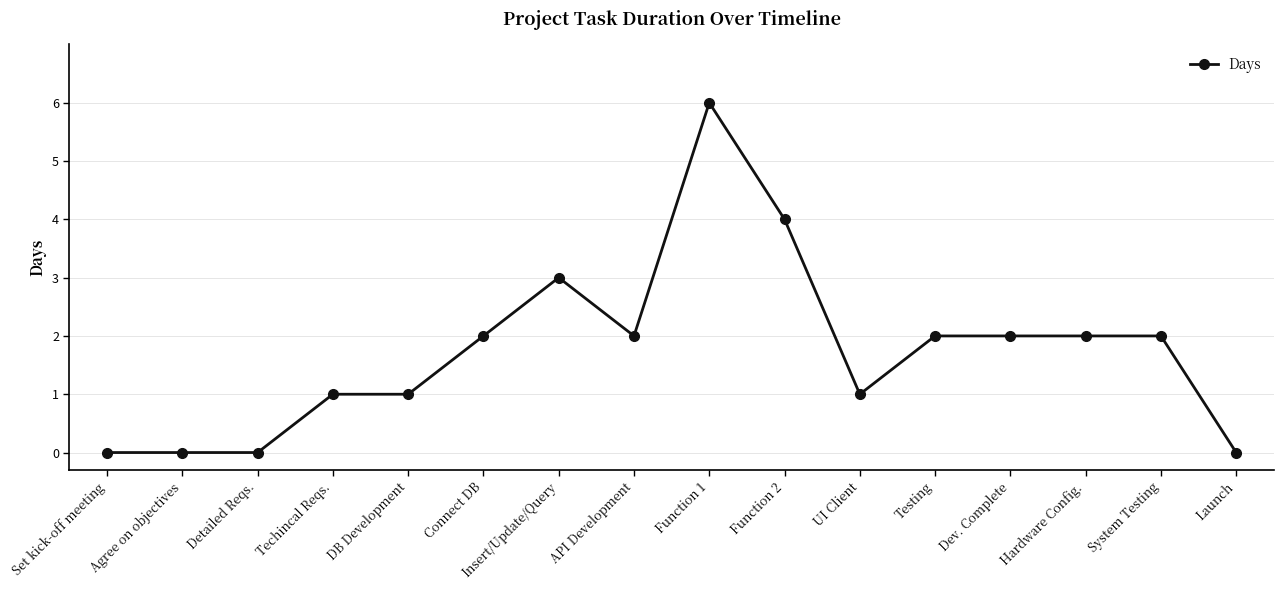

True or false: there are more than 1 points higher than both neighbors.

True